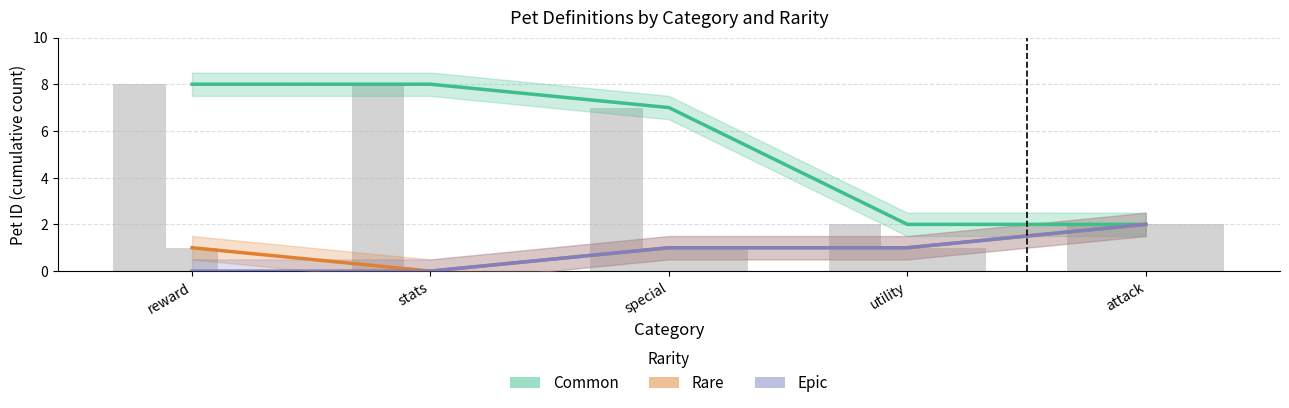

At which label does Rare first exceed 1?

attack